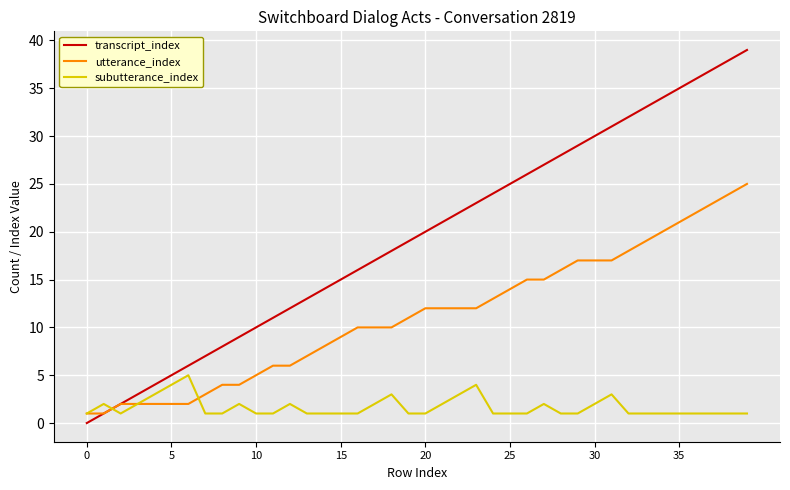

What are all the series names shown in the legend?

transcript_index, utterance_index, subutterance_index